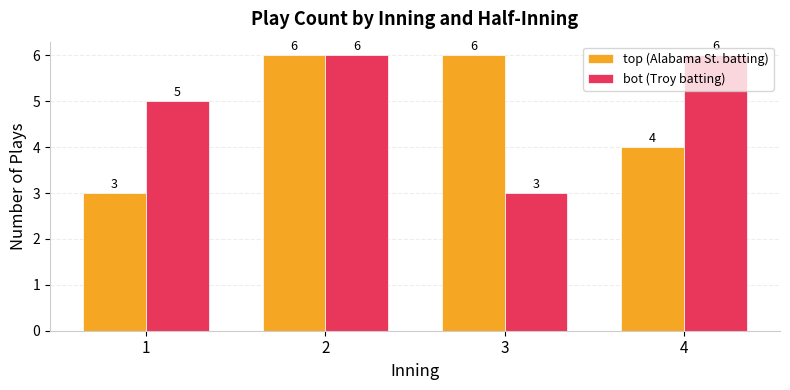

Reading left to right, transcribe all the data shown in this chart.

top (Alabama St. batting): 3	6	6	4
bot (Troy batting): 5	6	3	6